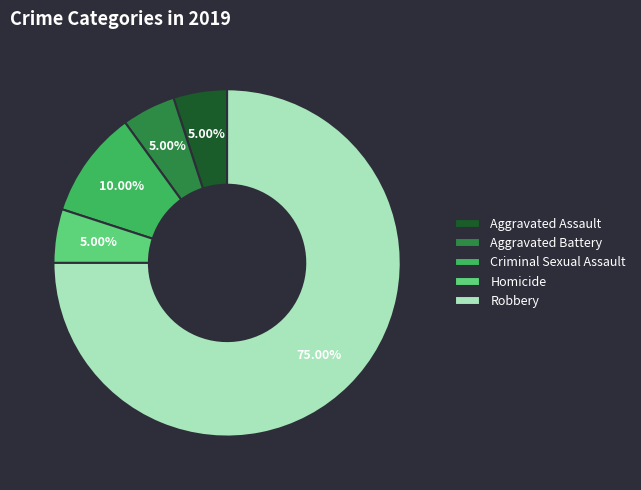

What portion of the pie excludes Criminal Sexual Assault?

90.0%